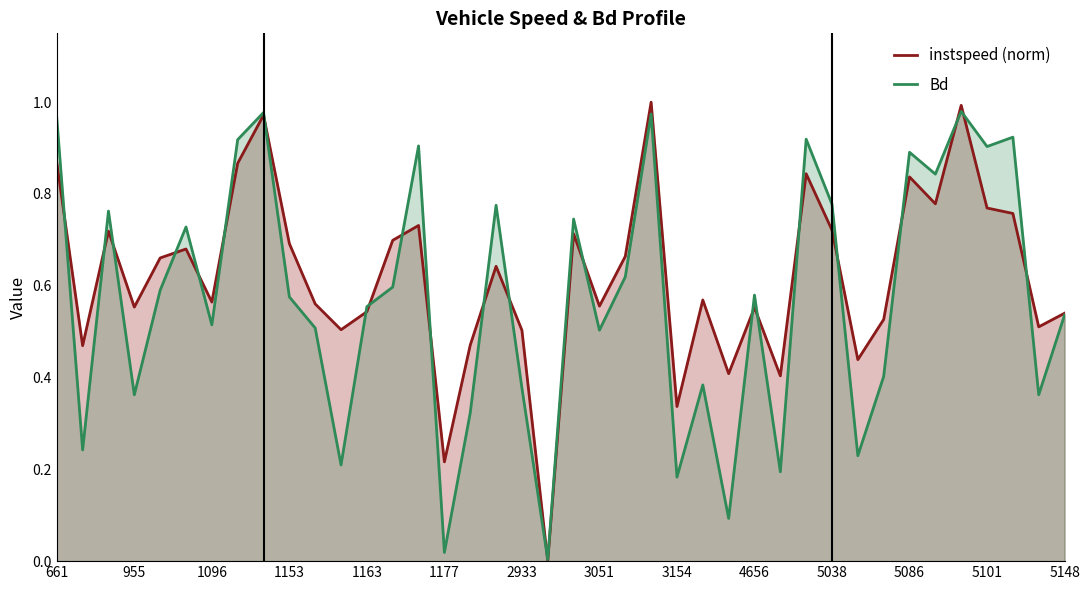

Rank the series by their maximum value, from lowest to highest.

Bd, instspeed (norm)